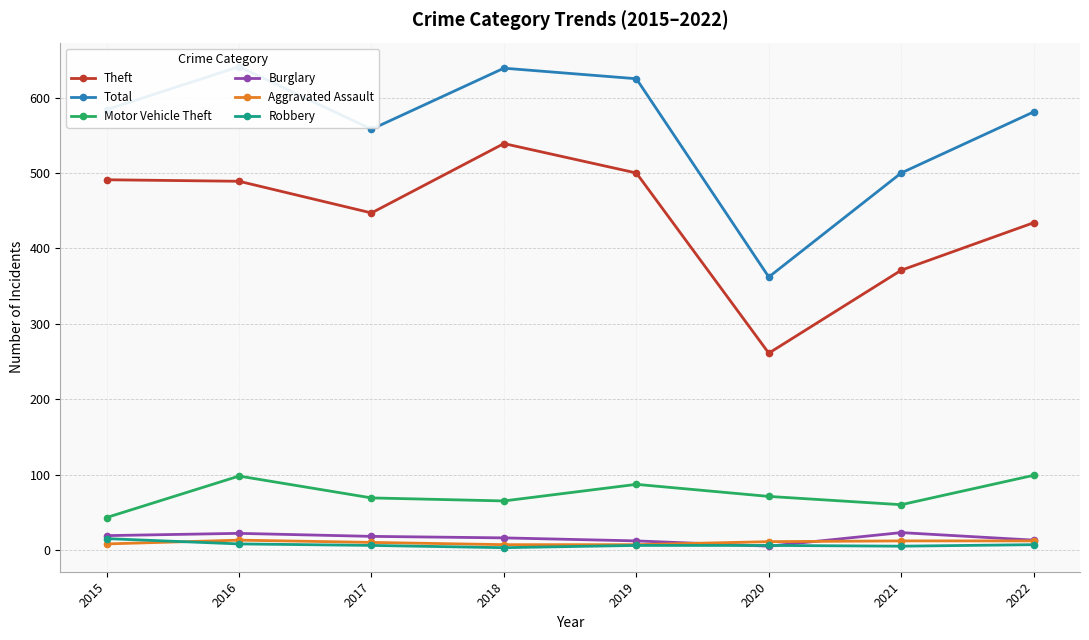

At how many categories does at least one series exceed 275?

8